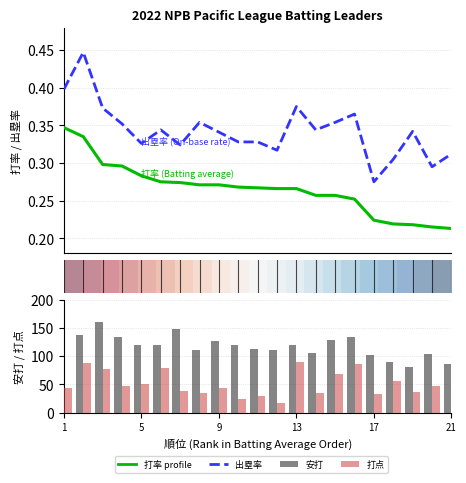

What is the average value of the 出塁率 series?

0.3